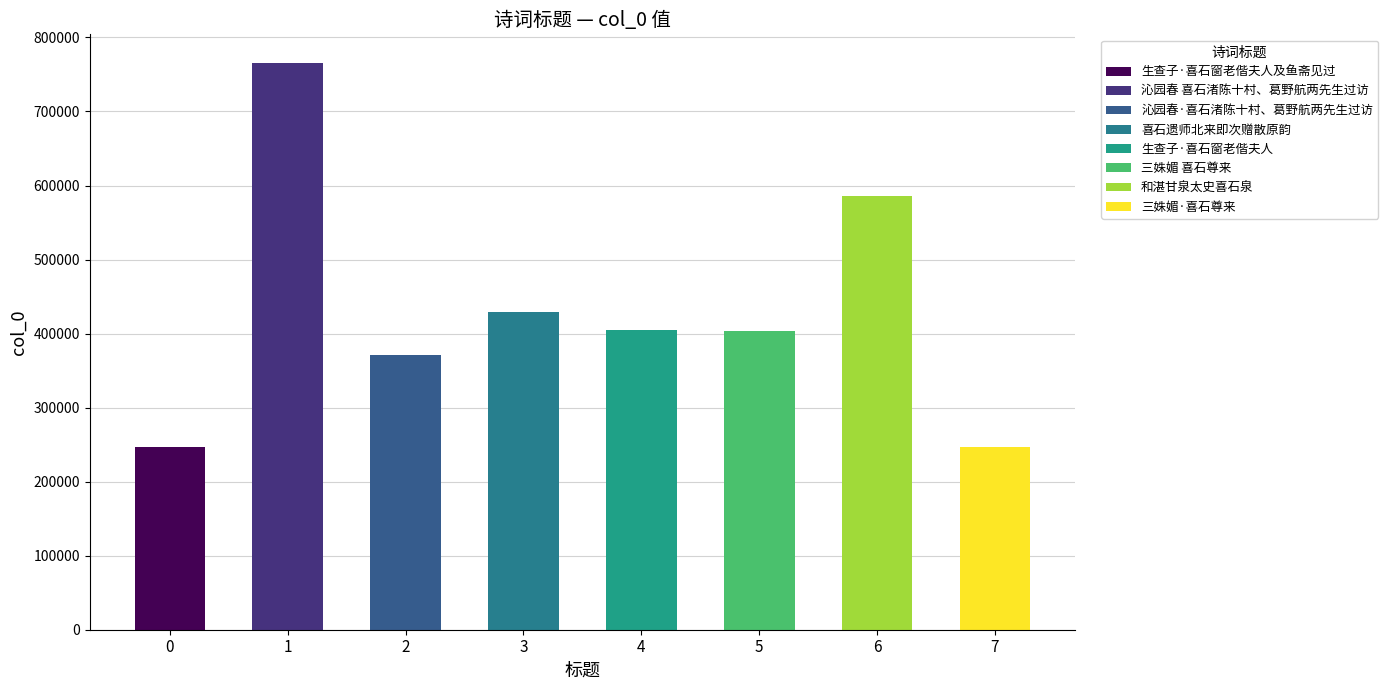

What is the difference between the values at 和湛甘泉太史喜石泉与烟霞同版筑之作 and 三姝媚·喜石尊来?

338047